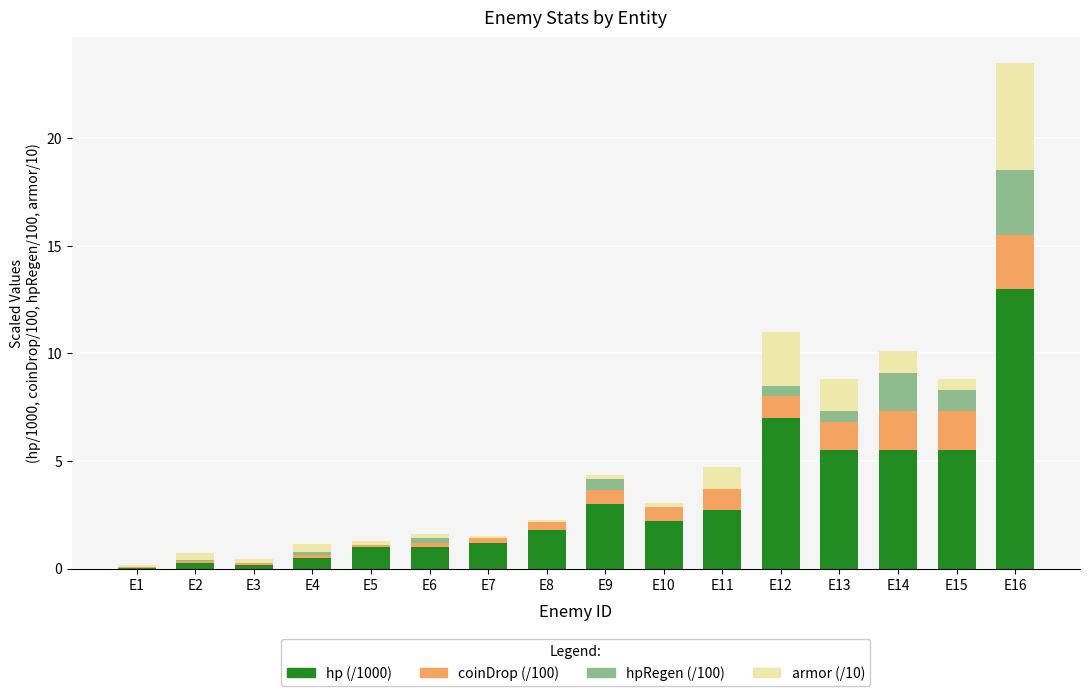

At which category is the sum across all series the highest?

E16